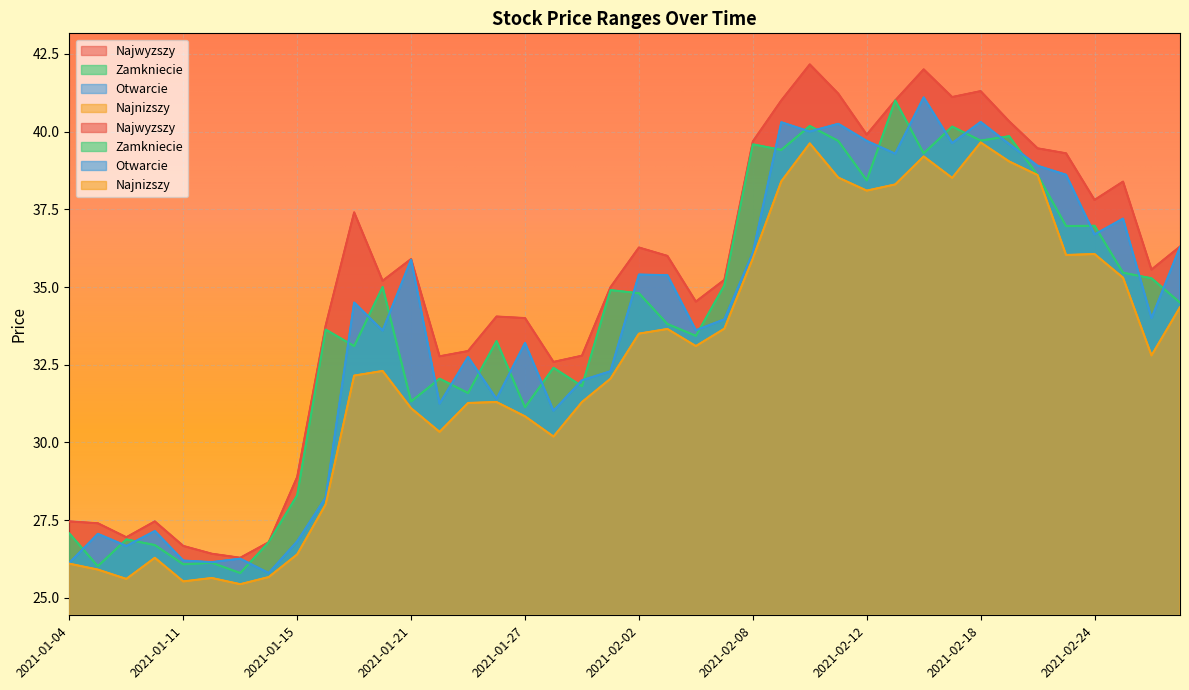

At which label is Najwyzszy closest to 34?

2021-01-27